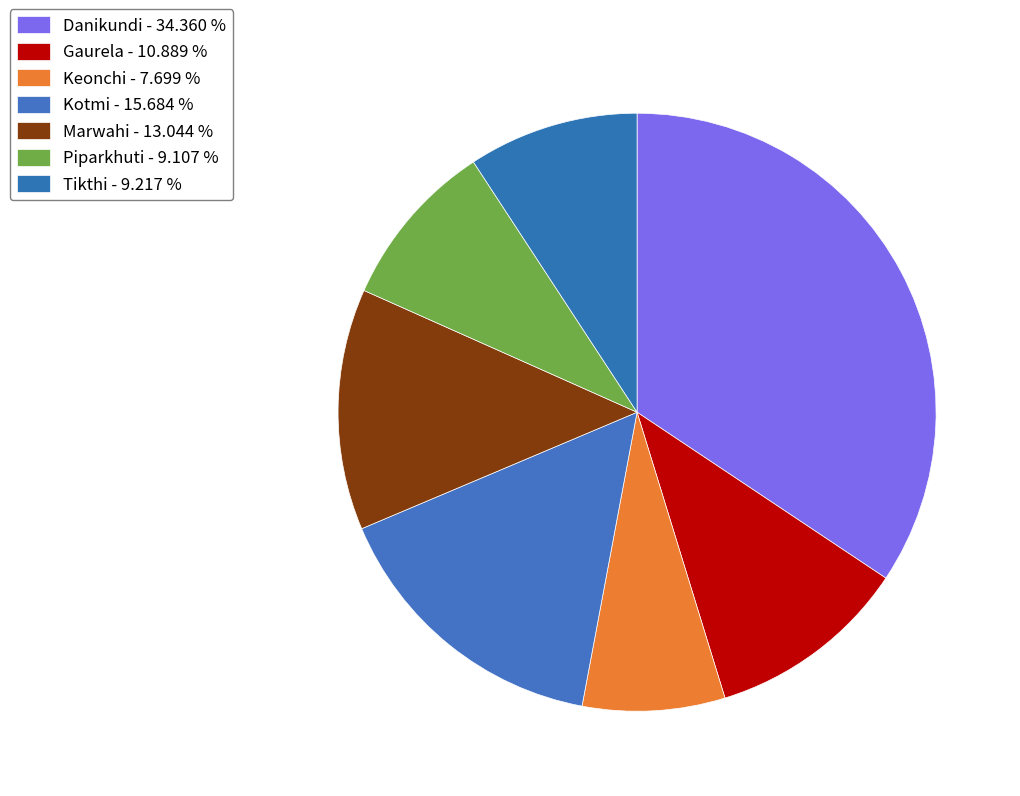

Approximately how many times larger is the value at Tikthi compared to Danikundi?

0.3